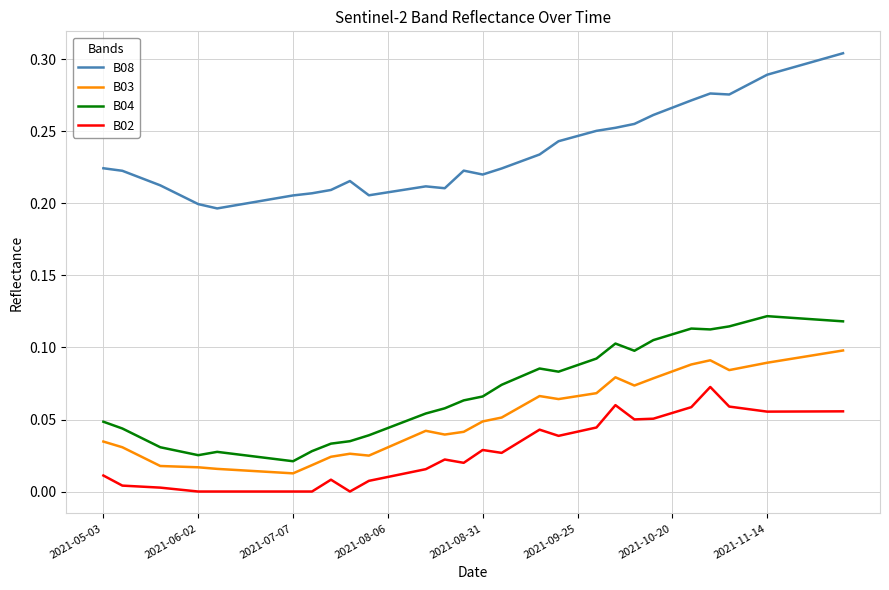

Which series has the largest total across all categories?

B08